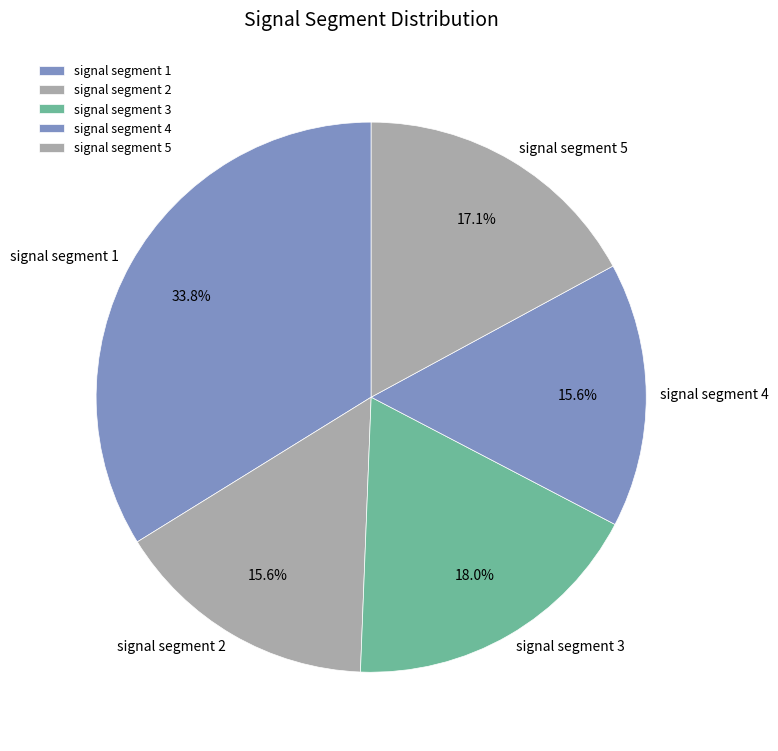

Is there a majority slice in this chart?

No